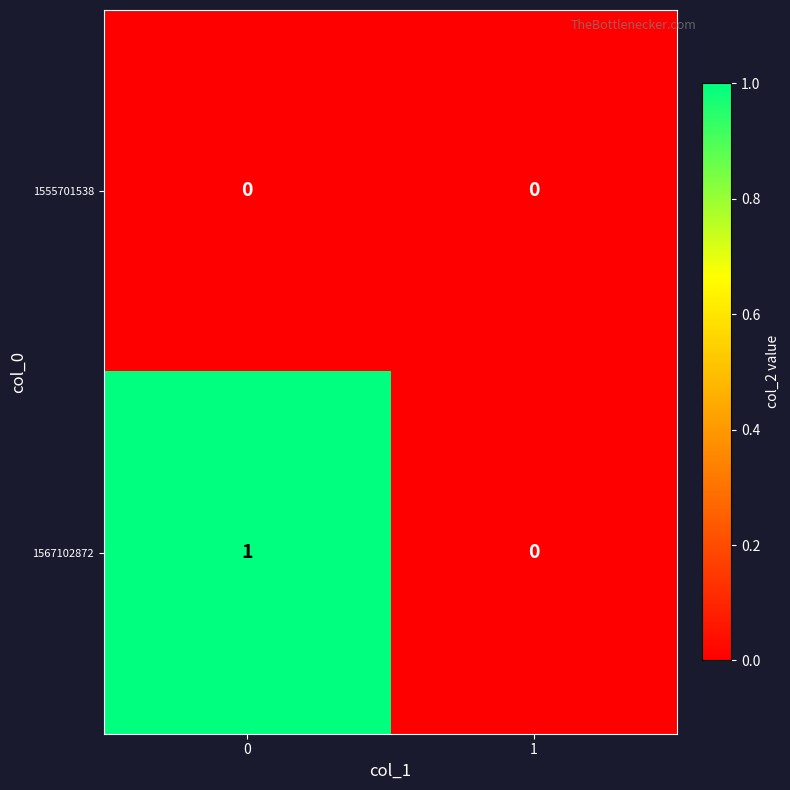

At 0, list the series in order from smallest to largest.

1555701538, 1567102872